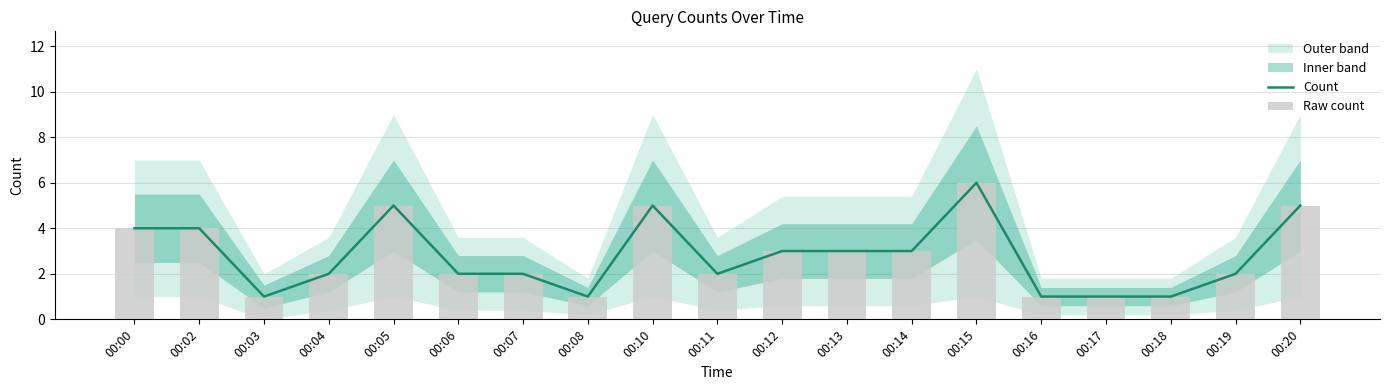

The value of Count at 00:11 is 2. True or false?

True